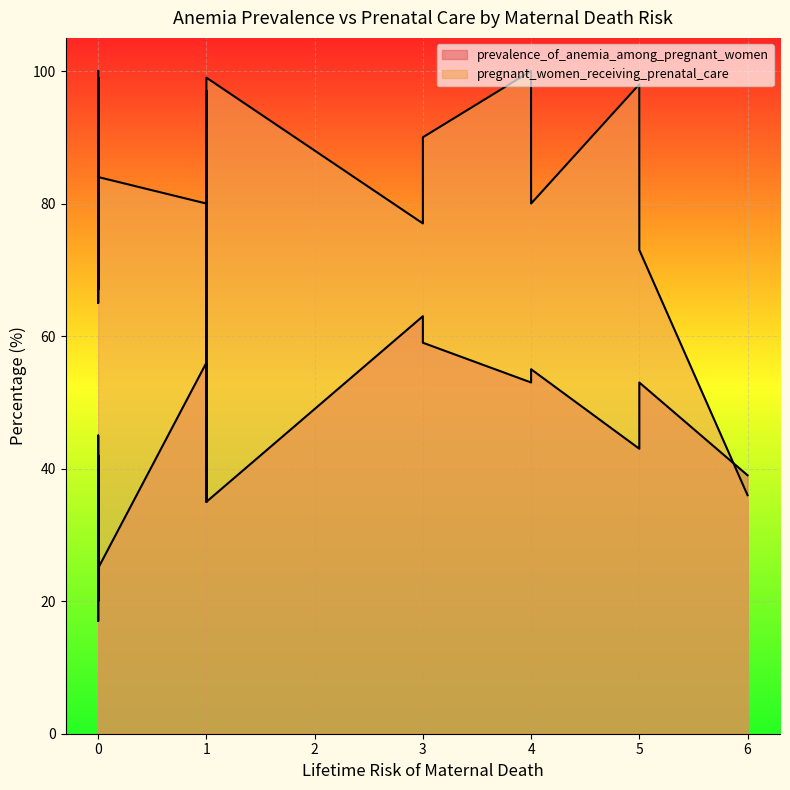

What is the highest value of the prevalence_of_anemia_among_pregnant_women series?

63